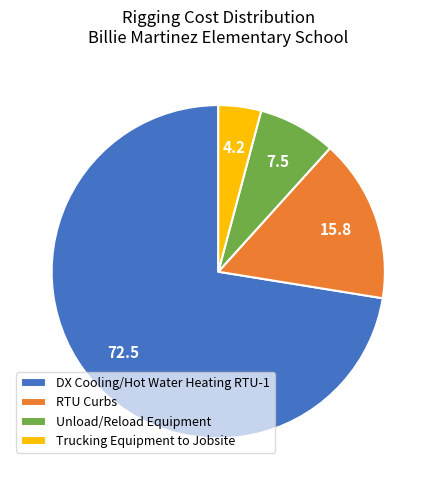

Is DX Cooling/Hot Water Heating RTU-1 the majority of the pie?

Yes